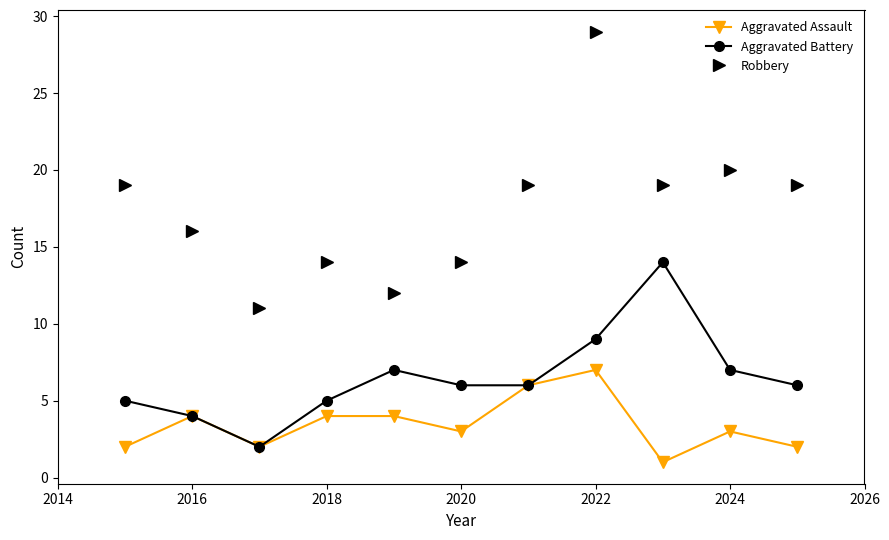

True or false: Robbery and Aggravated Assault intersect in this chart.

False